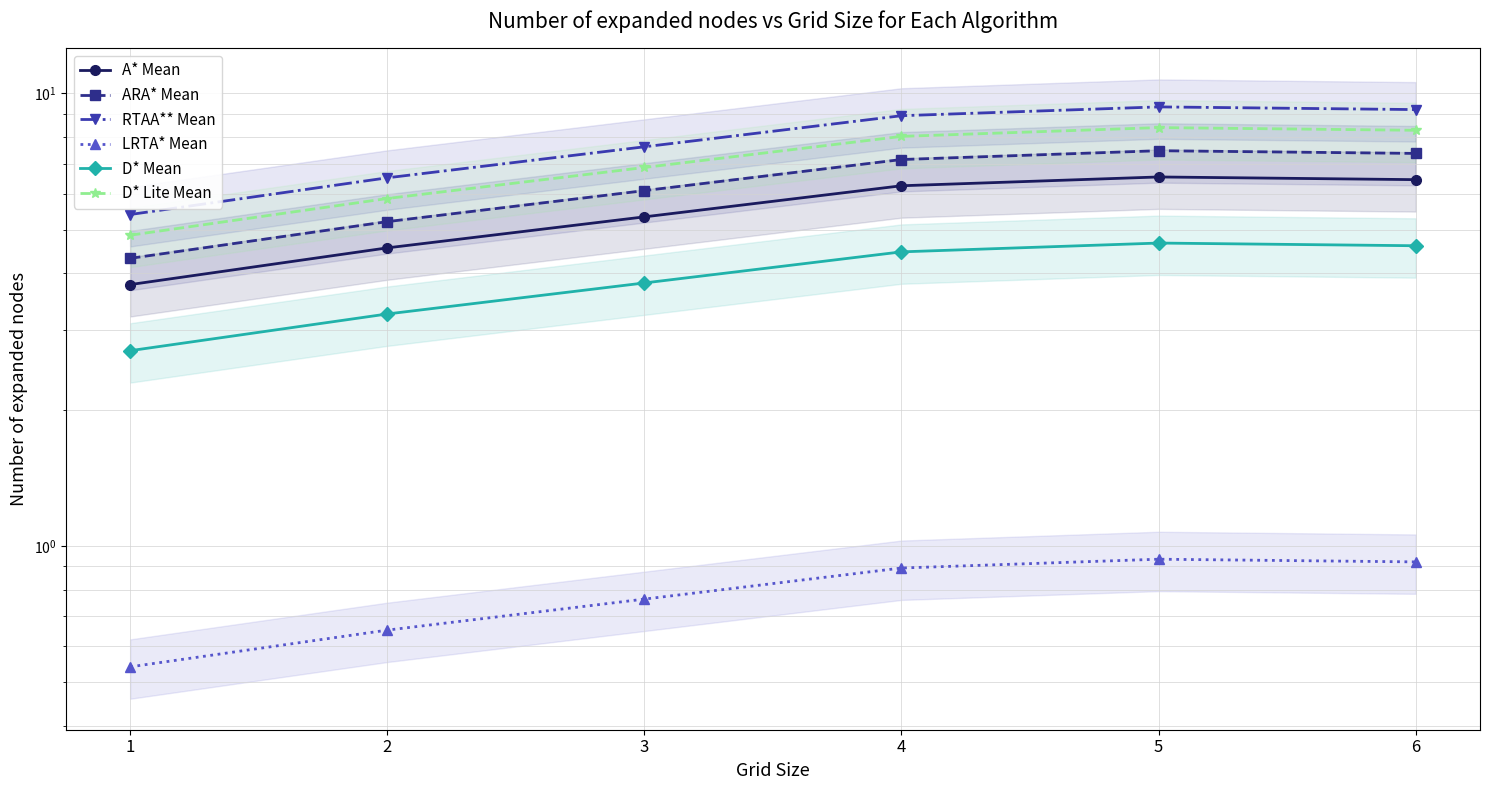

List the labels in order of LRTA* Mean value, smallest first.

1, 2, 3, 4, 6, 5